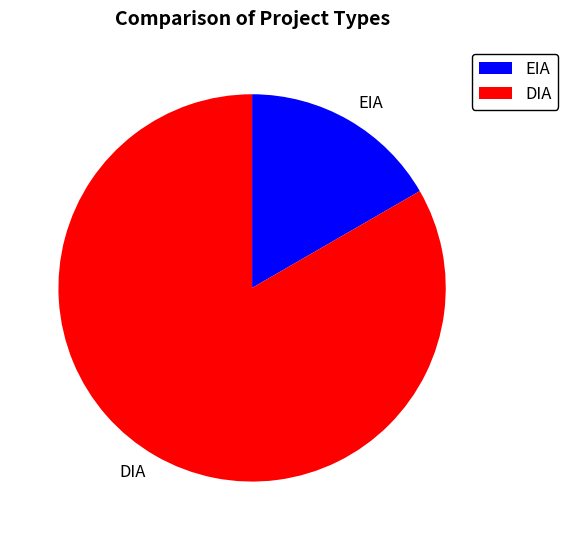

Do DIA and EIA together represent more than half of the pie?

Yes